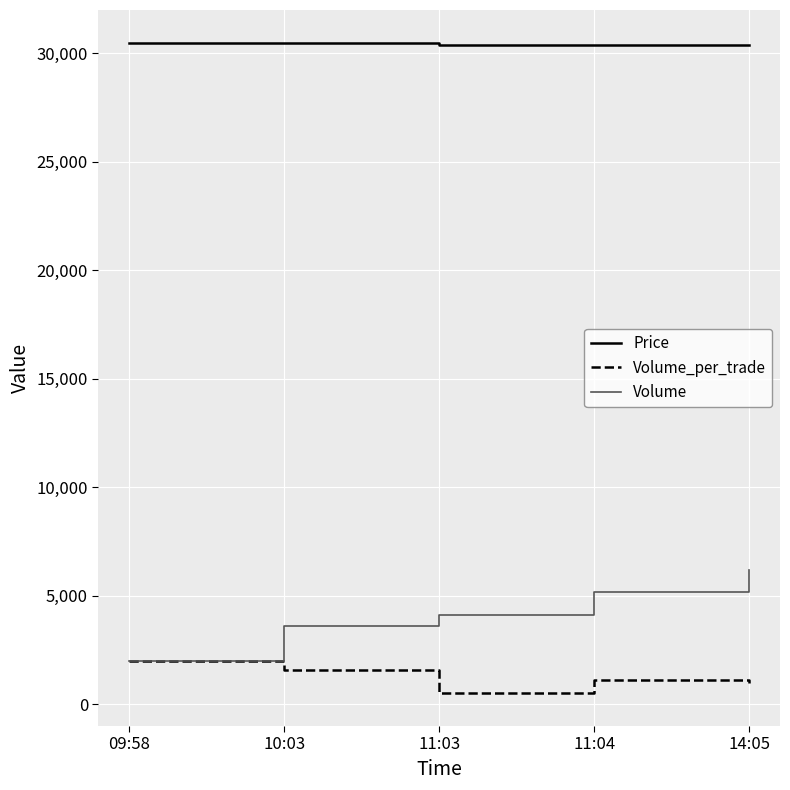

What is the maximum value shown in the chart?

30500